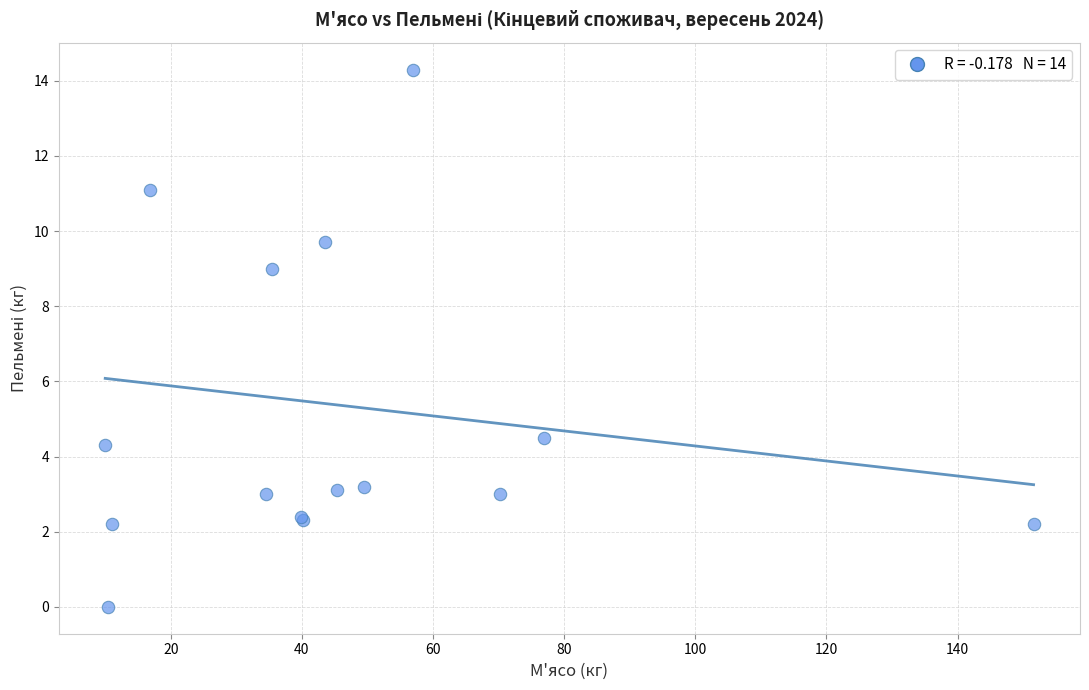

What Y value in the scatter plot is closest to 7?

9.0